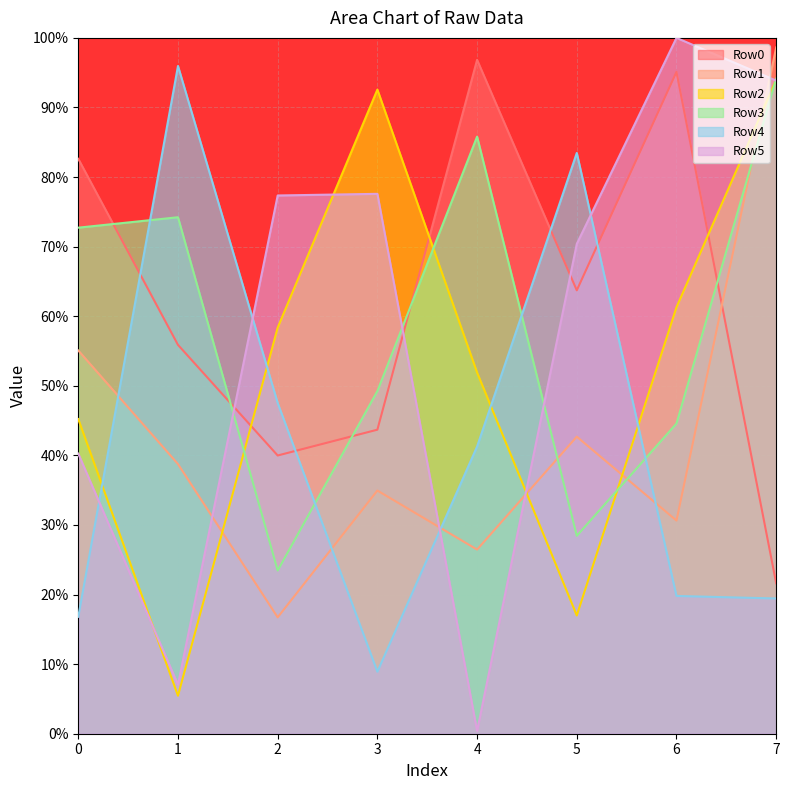

The Row3 series shows 49.2 at 3. True or false?

True